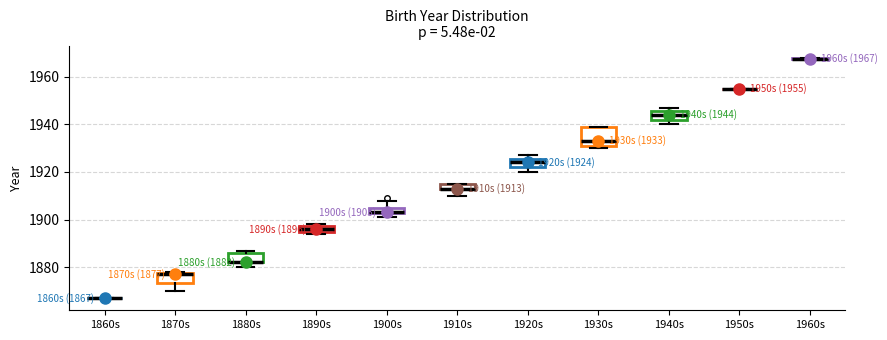

Comparing the boxes themselves (not the whiskers), which one is the tallest?

1930s